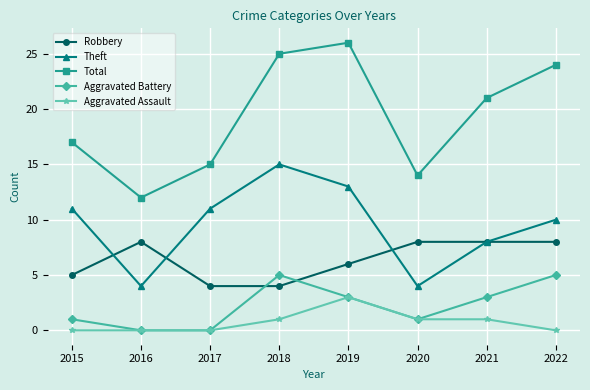

At how many categories does at least one series exceed 23?

3